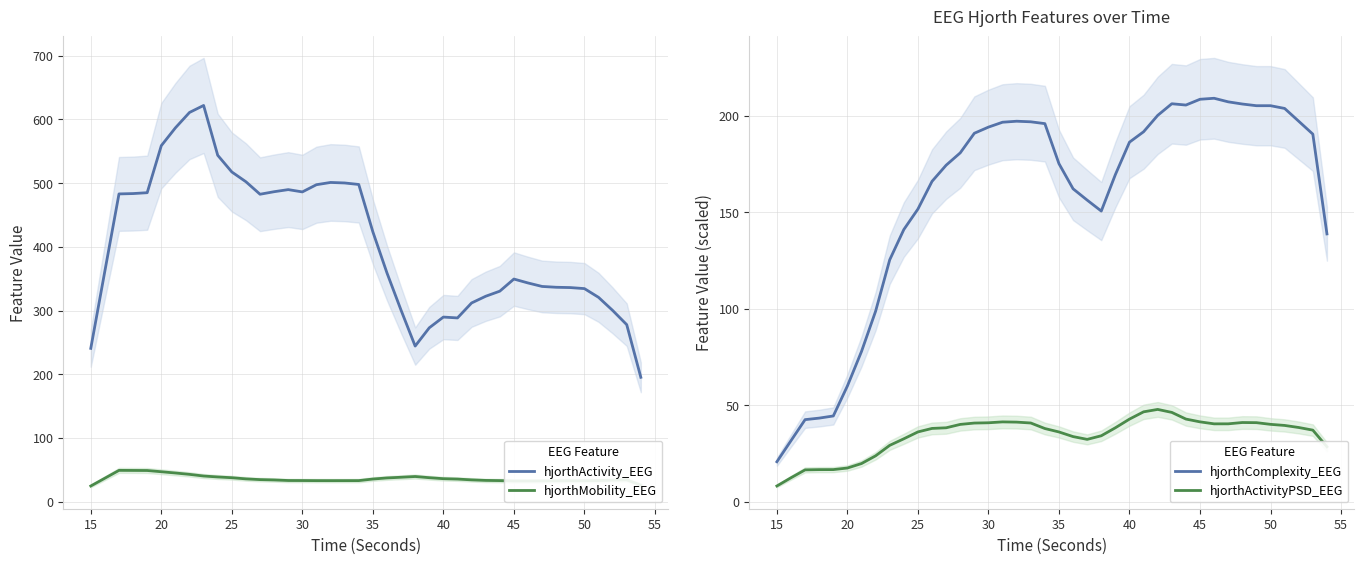

What are all the series names shown in the legend?

hjorthActivity_EEG, hjorthMobility_EEG, hjorthComplexity_EEG, hjorthActivityPSD_EEG